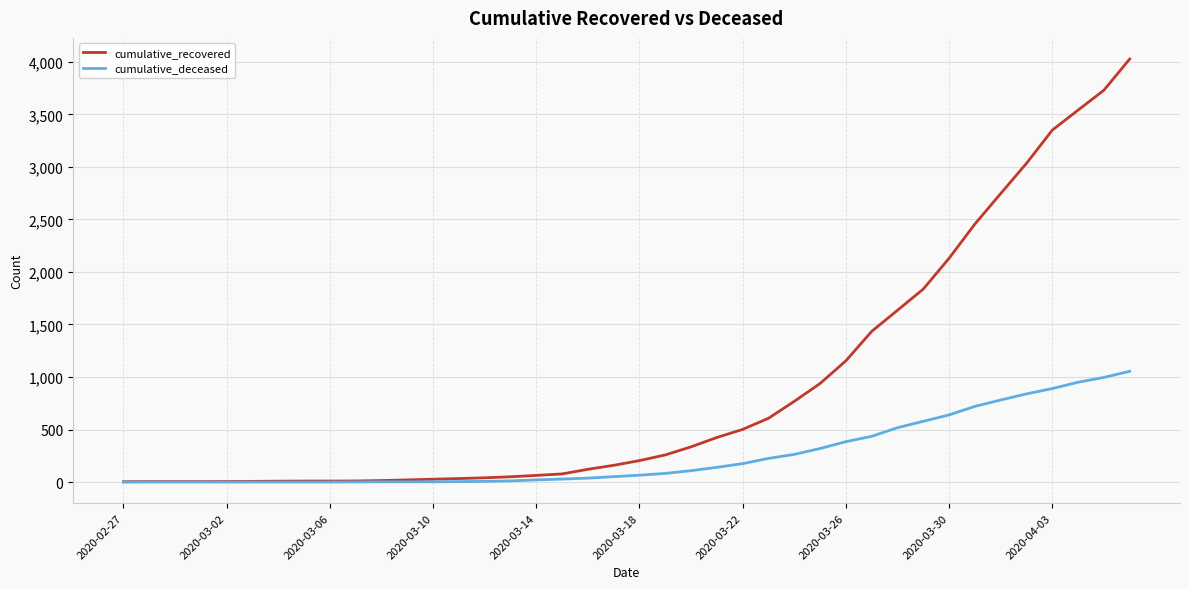

What is the sum of all cumulative_deceased values?

10324